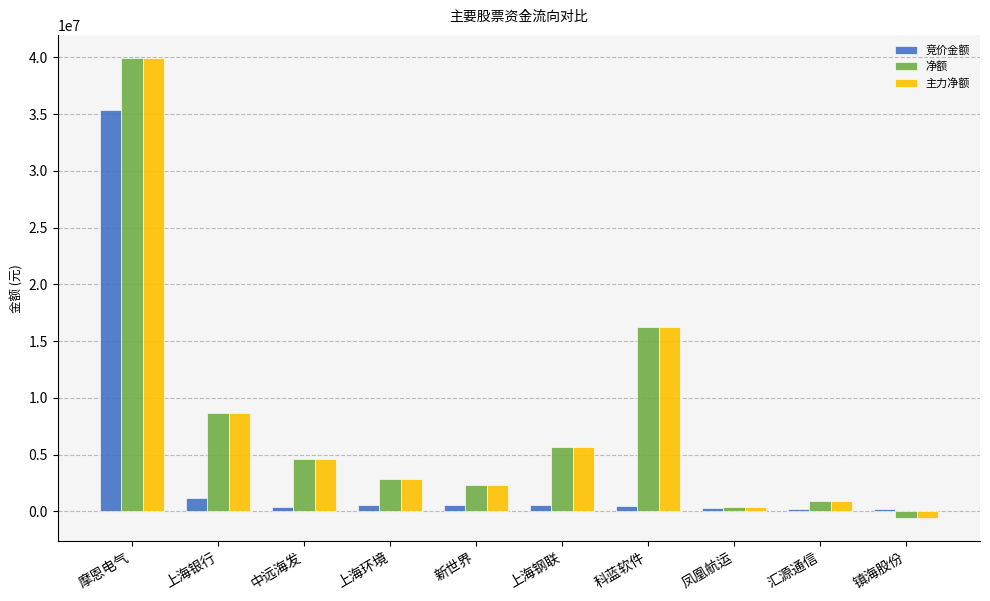

What is the highest value of the 竞价金额 series?

35373557